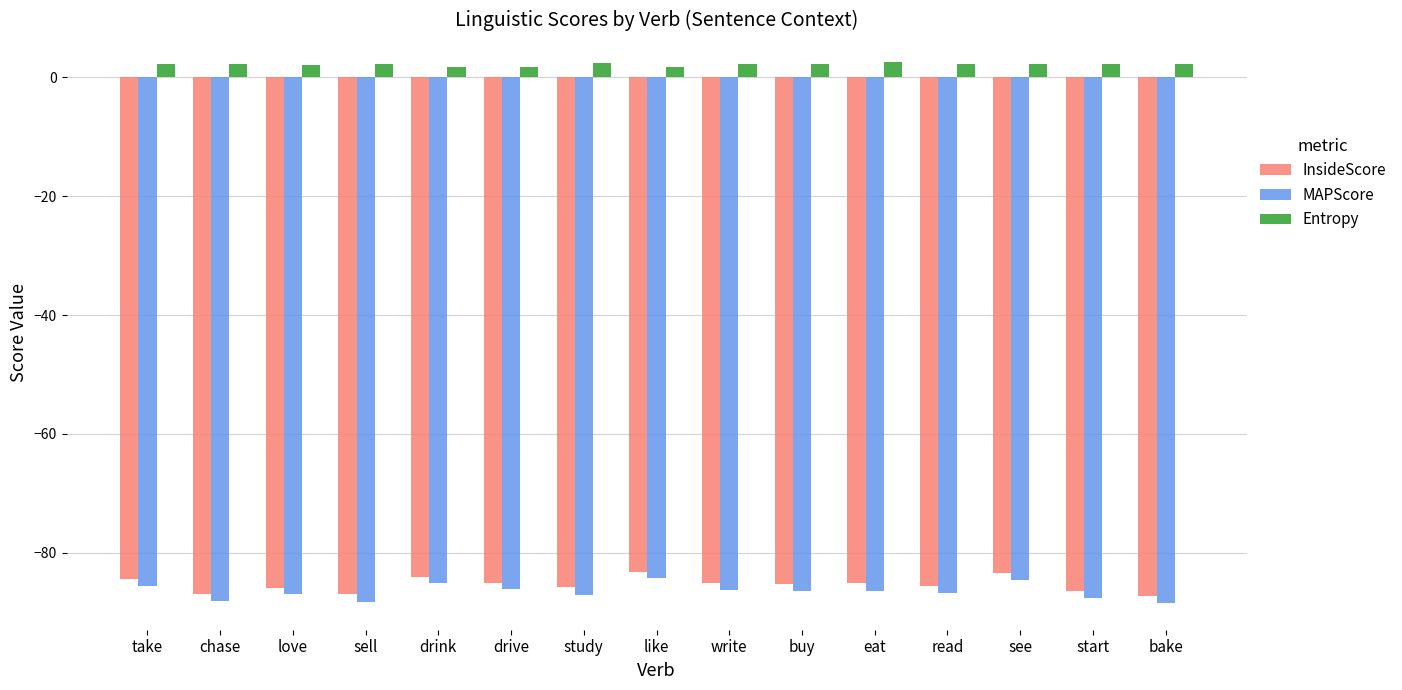

Are the bars horizontal?

No